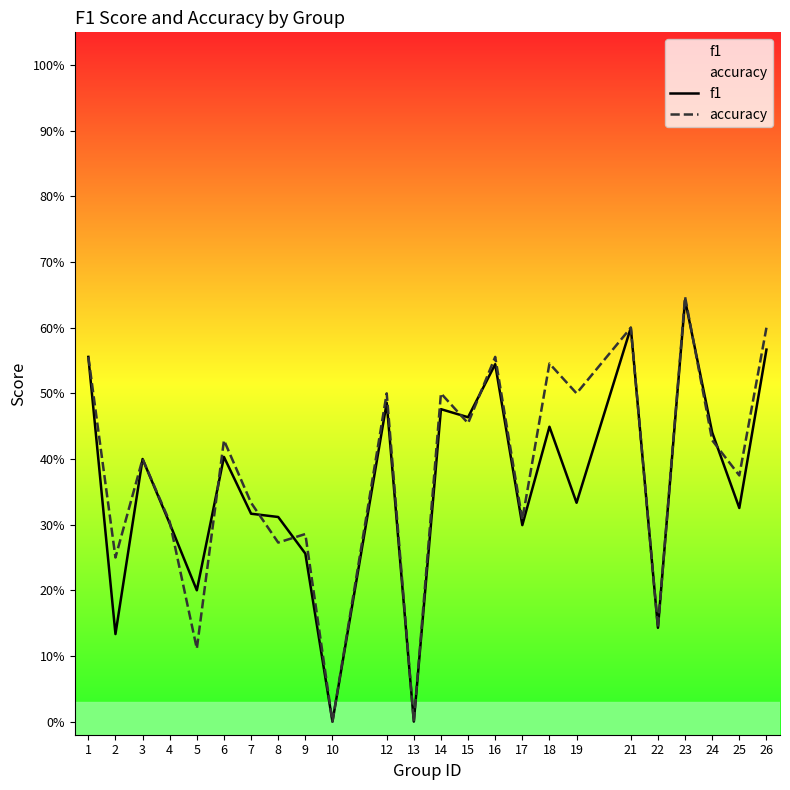

Which series changed the most between 6 and 10?

accuracy